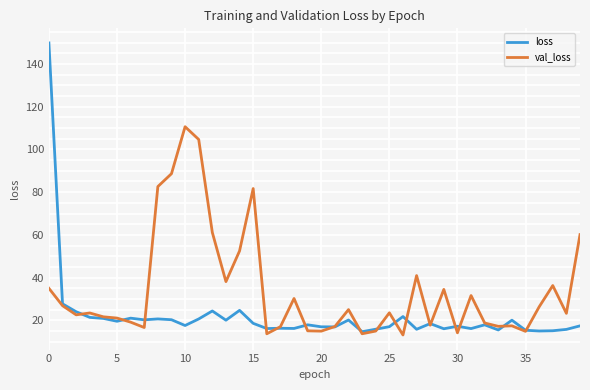

List the series in order of their peak value, highest first.

loss, val_loss